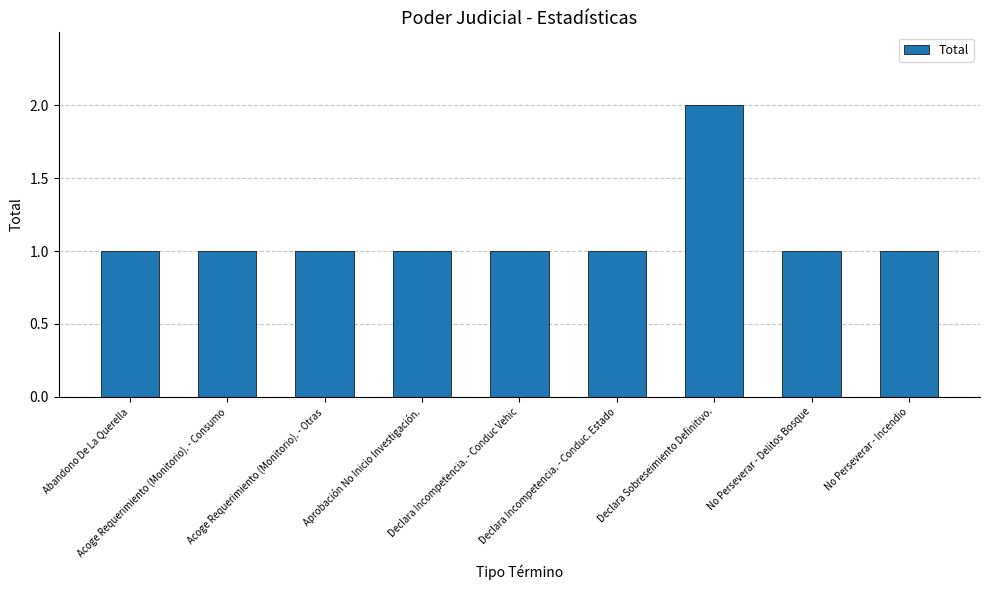

The value at Declara Incompetencia. - Conduc. Estado is 2. True or false?

False